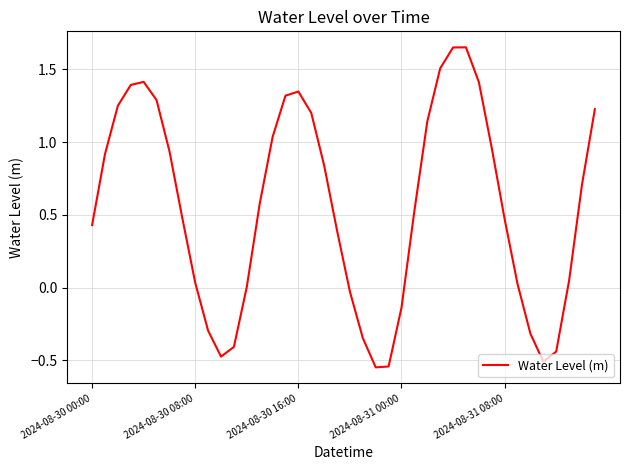

Is this an area chart (filled region under the line)?

No